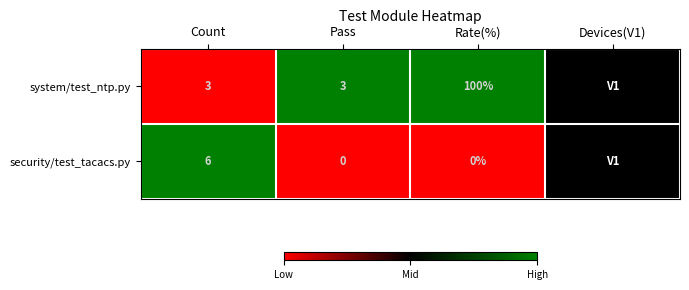

Count the number of data series in this chart.

2